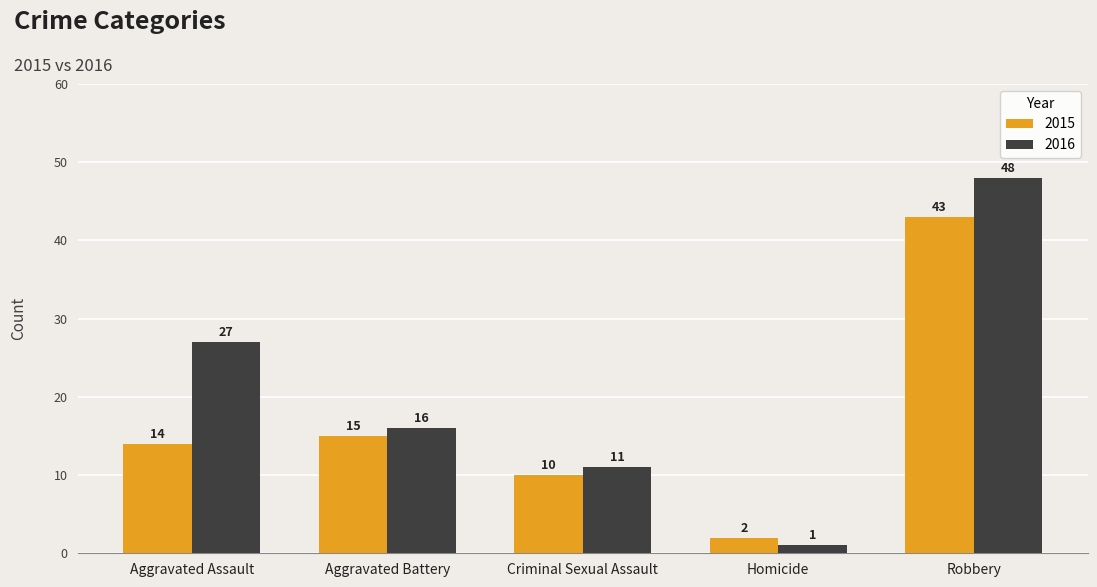

What is the difference between the maximum and minimum values in the 2016 series?

47